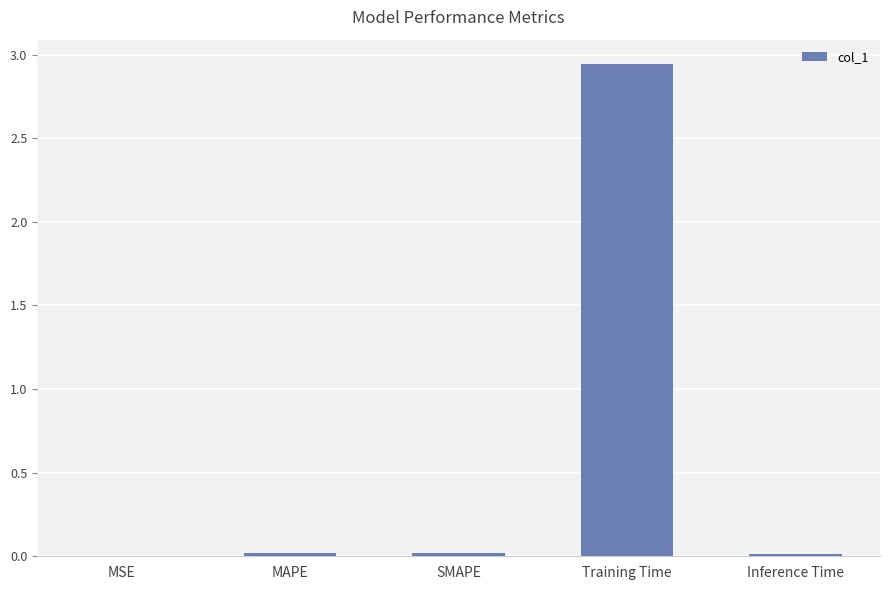

Which label corresponds to the largest value in the chart?

Training Time